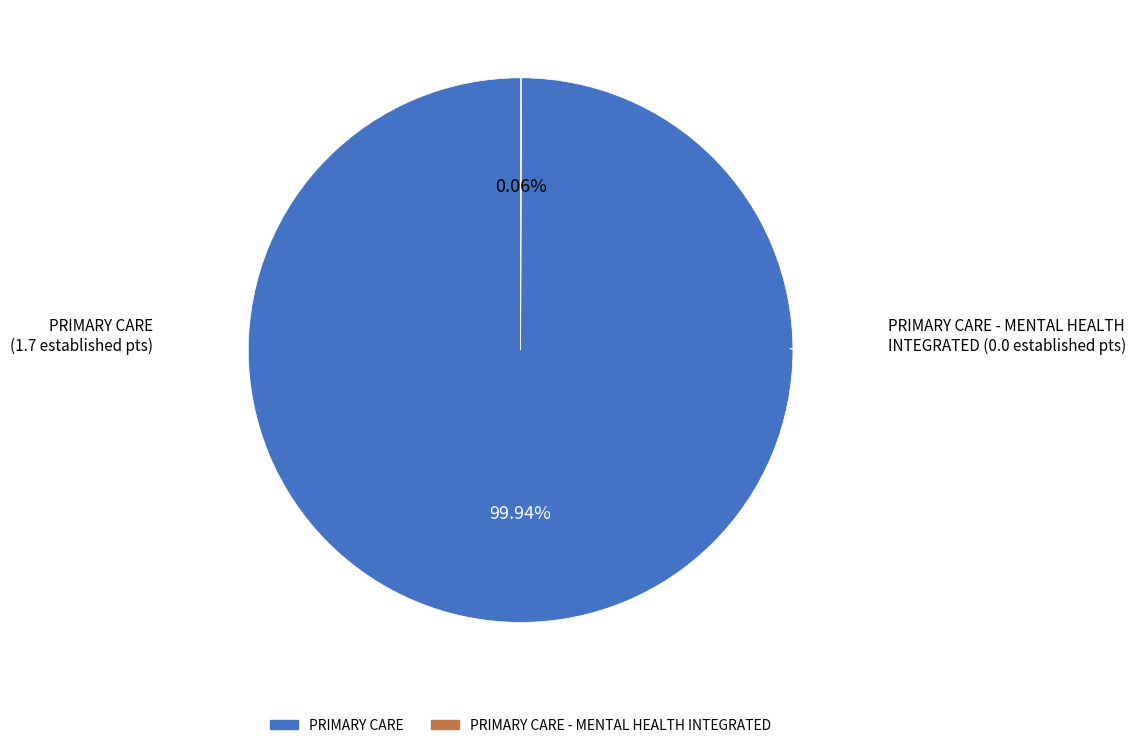

Does any single category account for the majority?

Yes